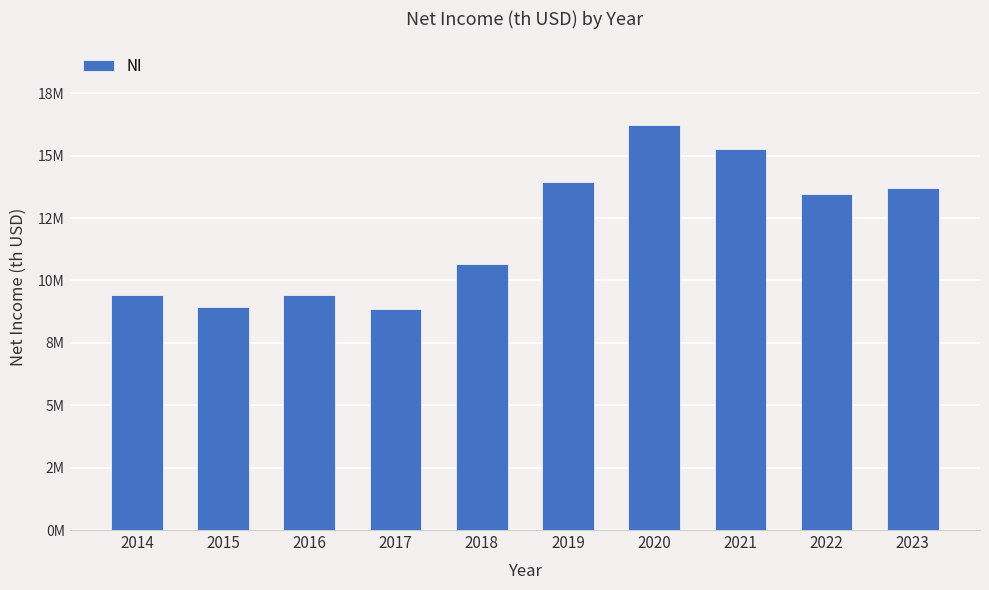

Are the bars horizontal?

No